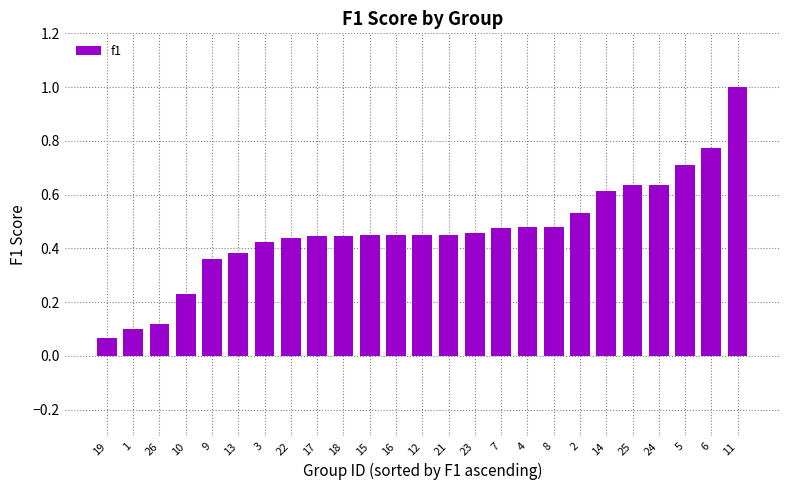

What position from the right is 8?

8